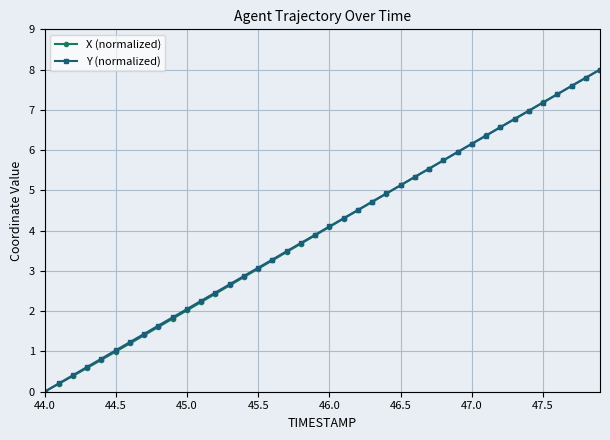

What is the value of the X (normalized) point at the 28th from the left?

5.5